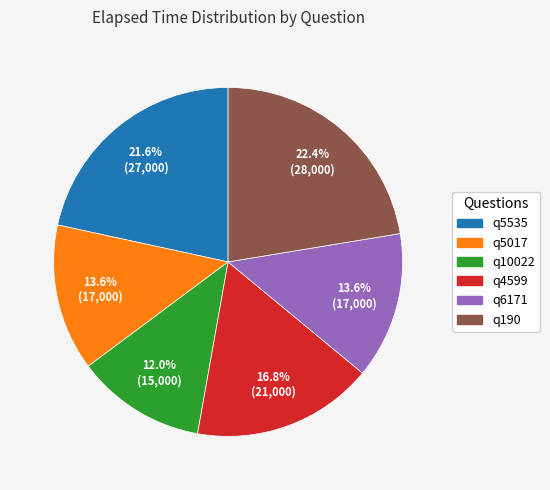

Which has a higher value, q190 or q5535?

q190